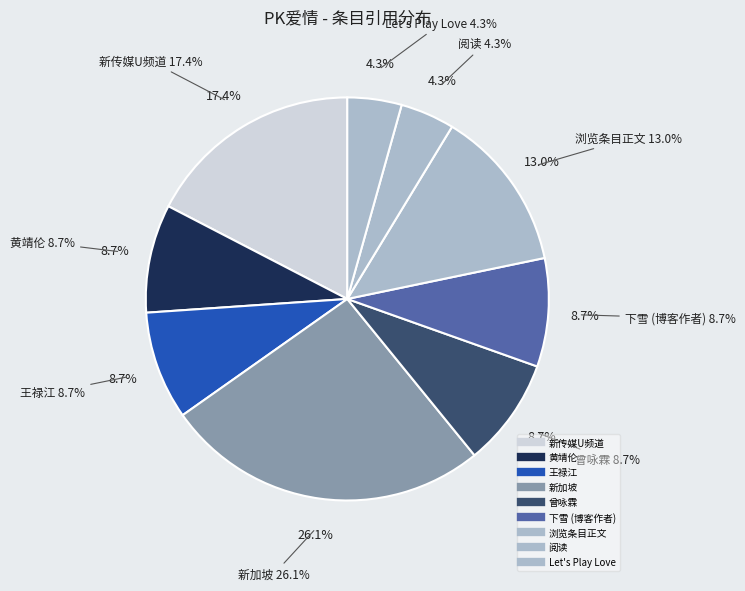

What is the change in value from 黄靖伦 to 阅读?

-1